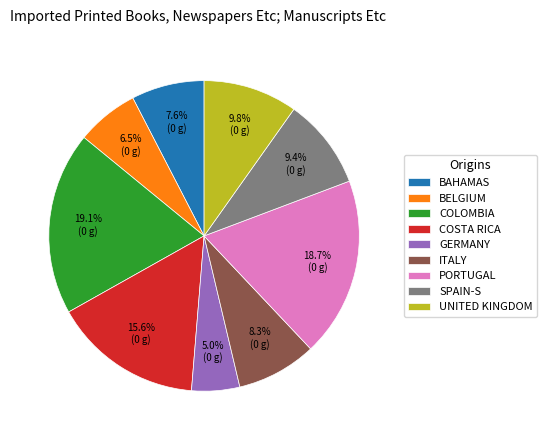

Does any single category account for the majority?

No